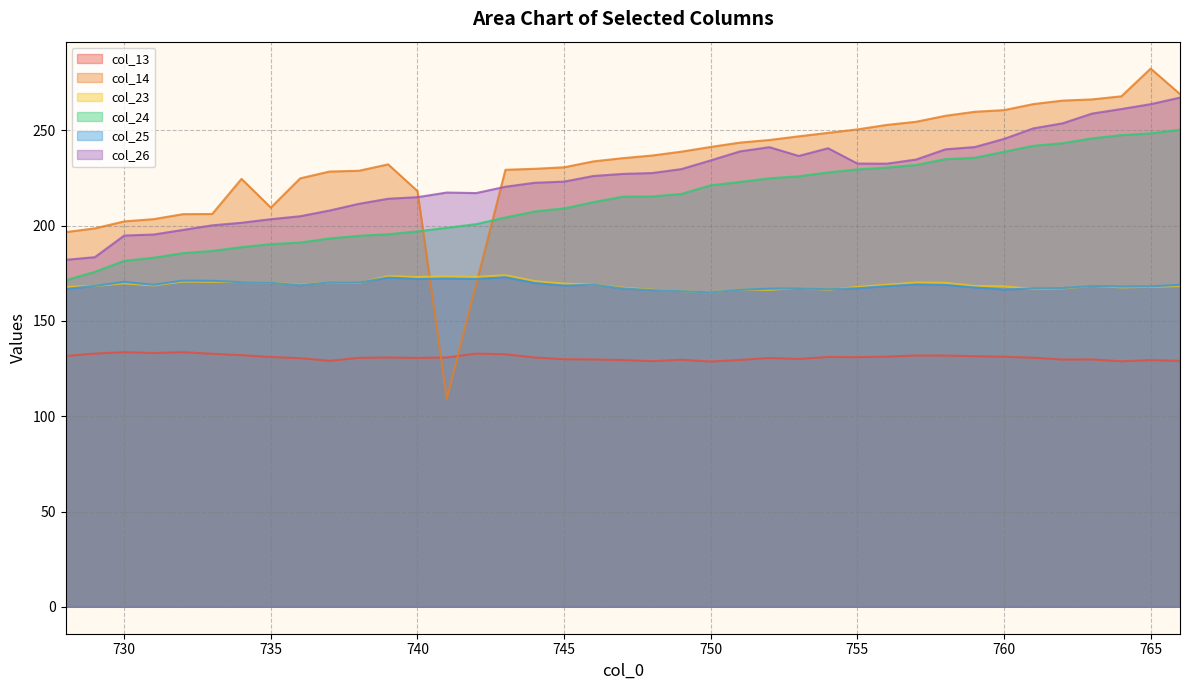

True or false: col_24 and col_13 intersect in this chart.

False